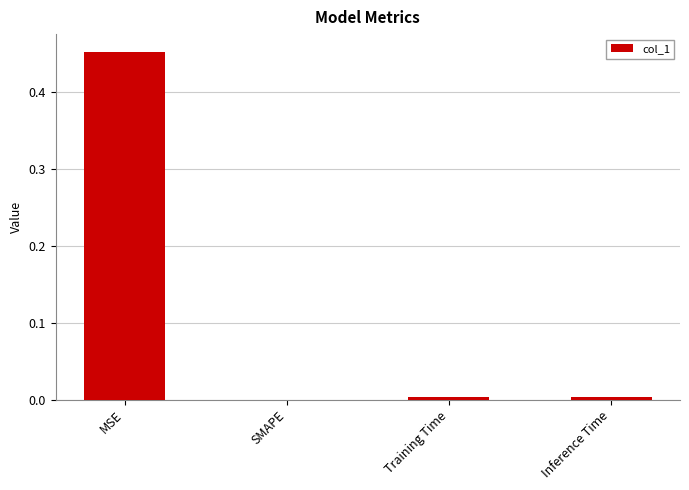

Count the number of values greater than 0.

3